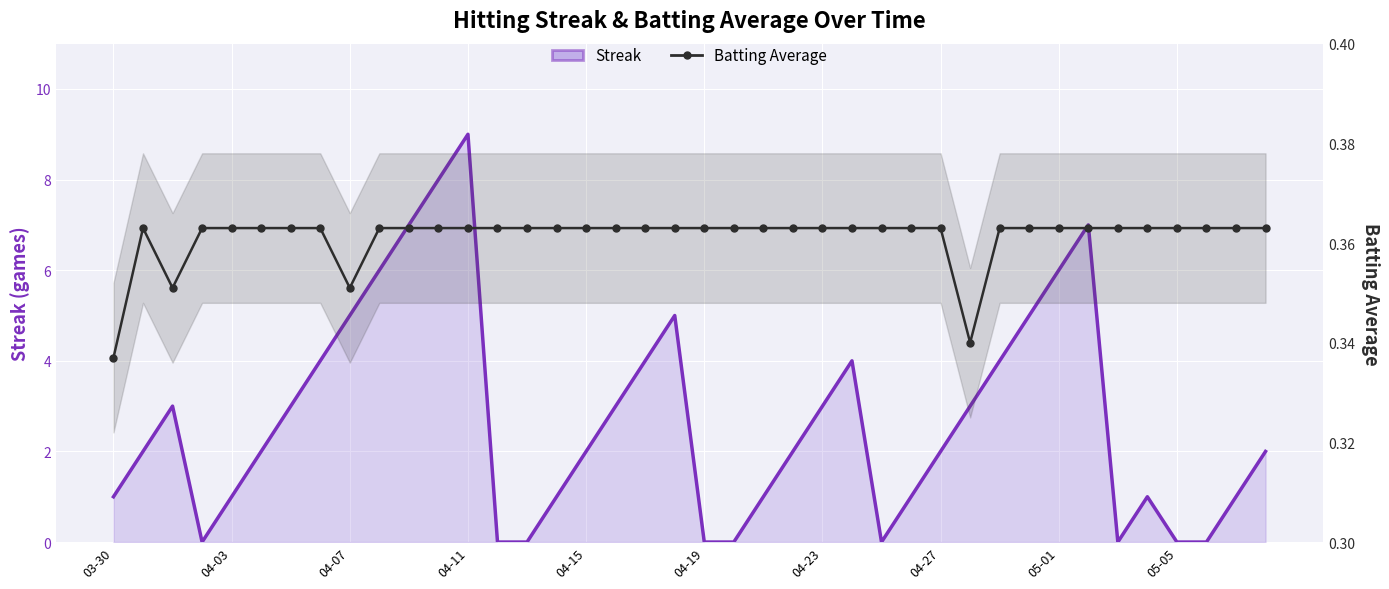

At which category is the sum across all series the highest?

04-11